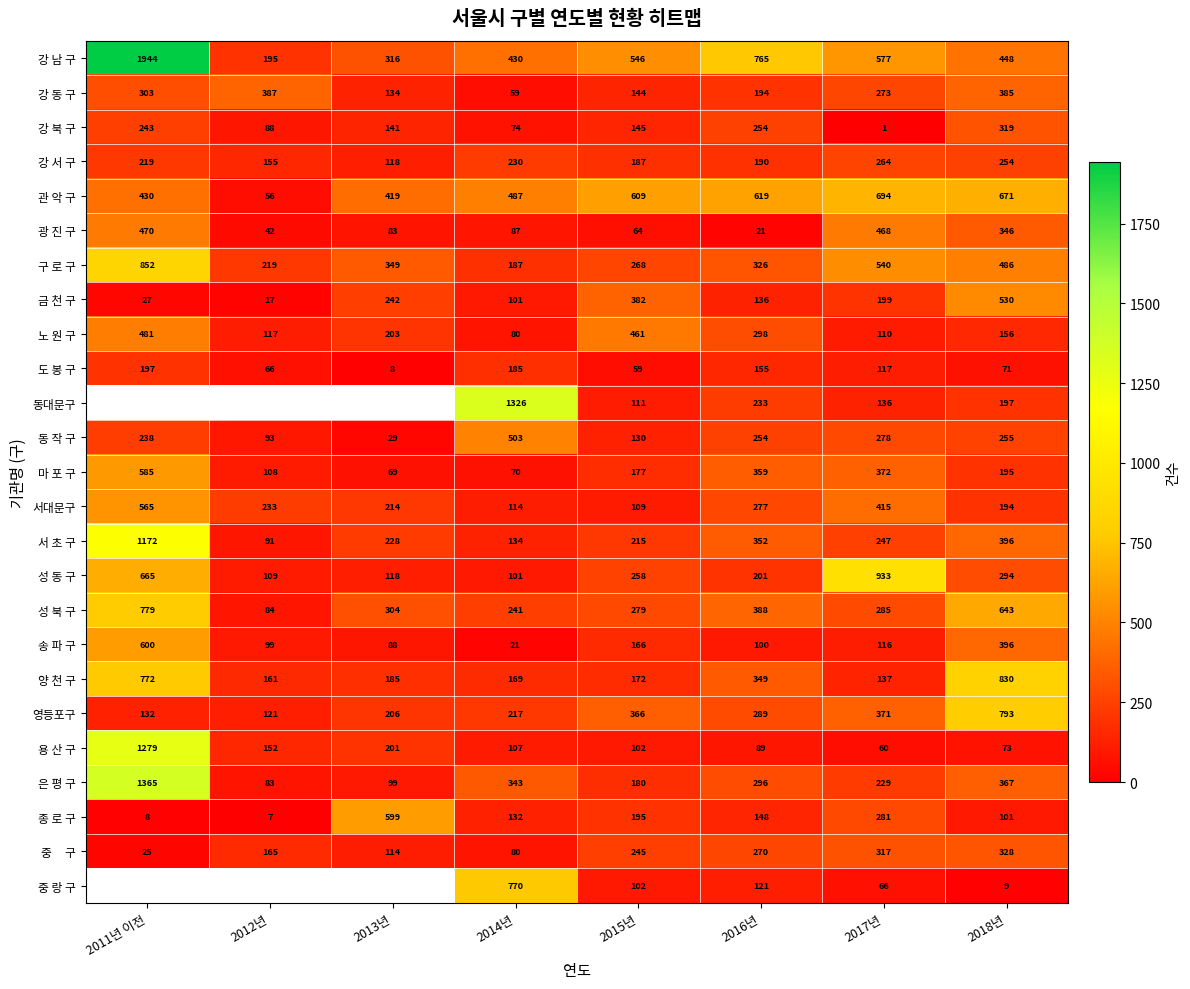

How many series are shown in this chart?

25